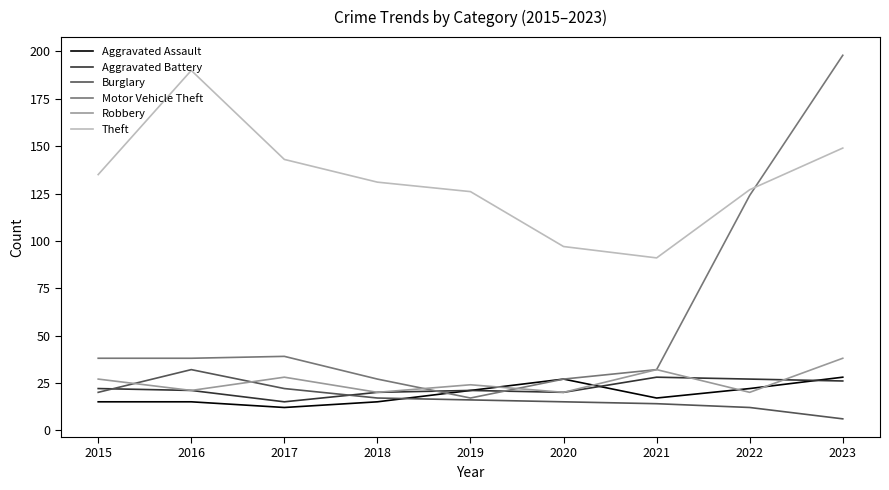

Which series has the largest range (max minus min)?

Motor Vehicle Theft